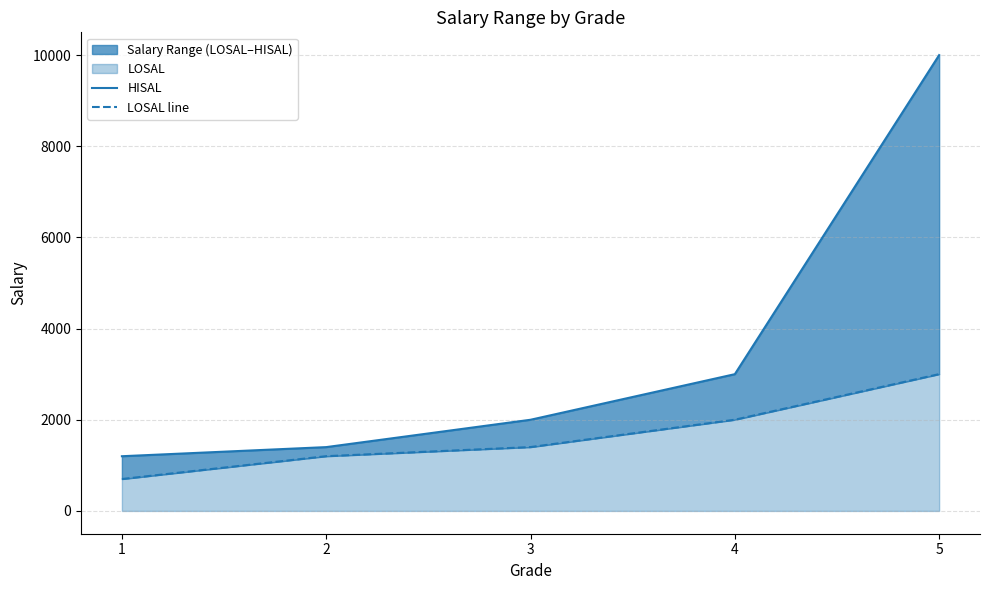

What is the difference between the maximum and second lowest values in the HISAL series?

8599